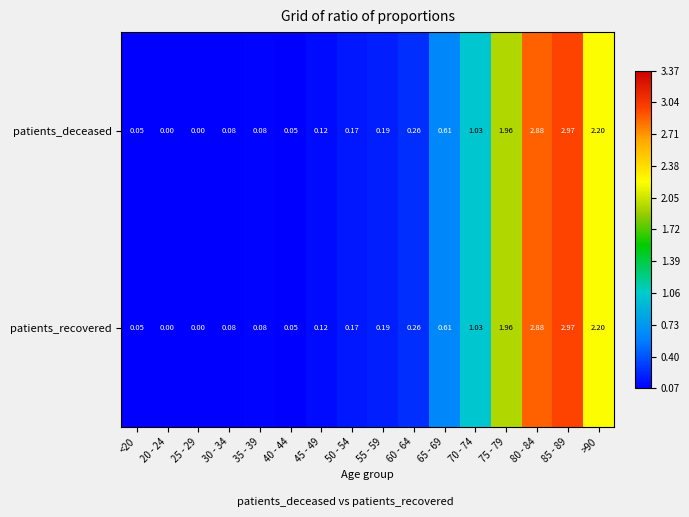

Is the value of patients_recovered at >90 greater than the value of patients_deceased at 40 - 44?

Yes